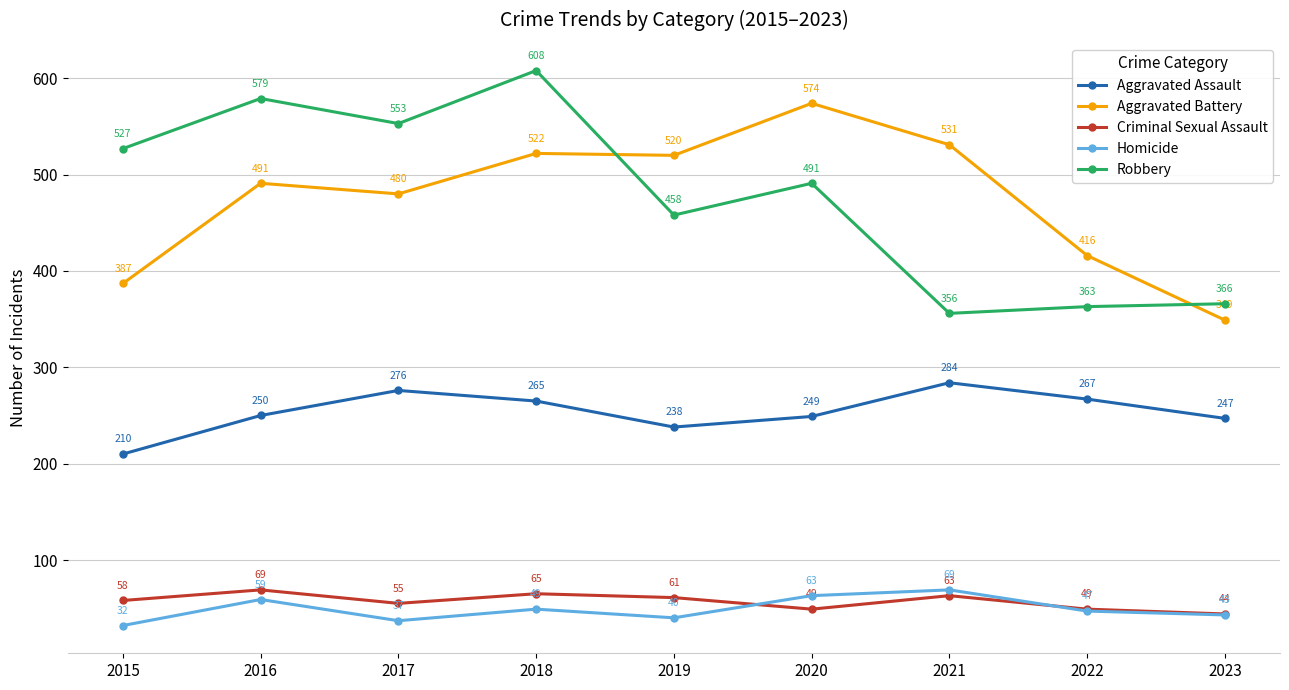

At which category does Aggravated Battery reach its first local peak?

2016